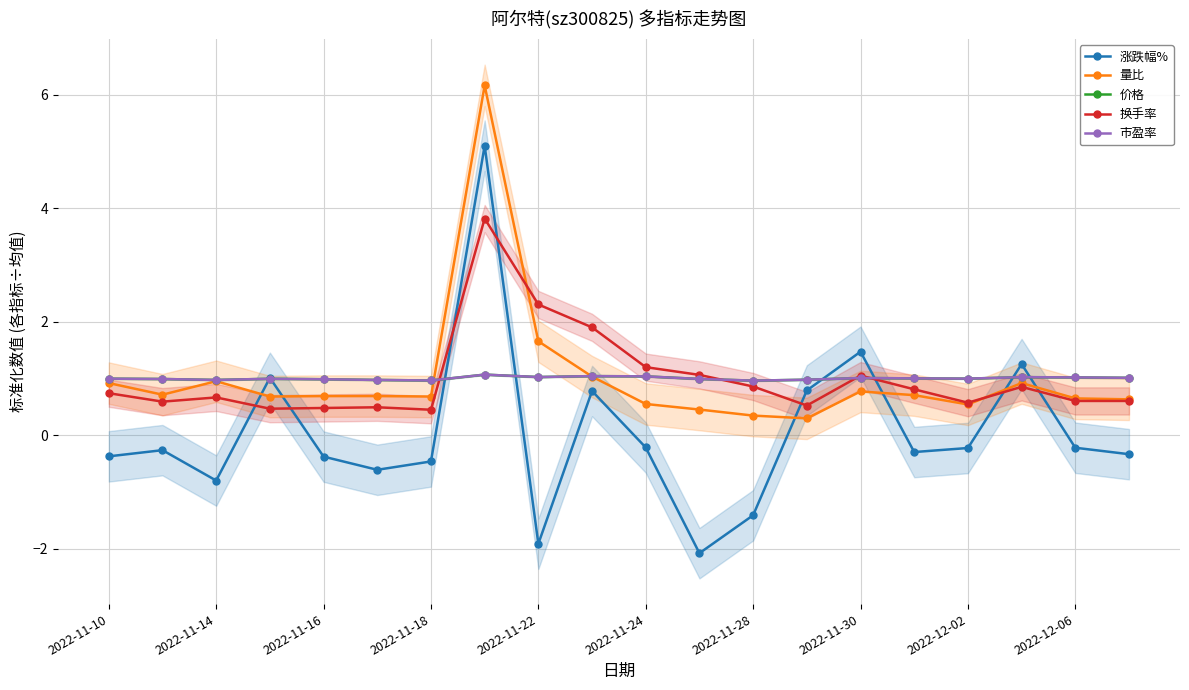

What are all the series names shown in the legend?

涨跌幅%, 量比, 价格, 换手率, 市盈率